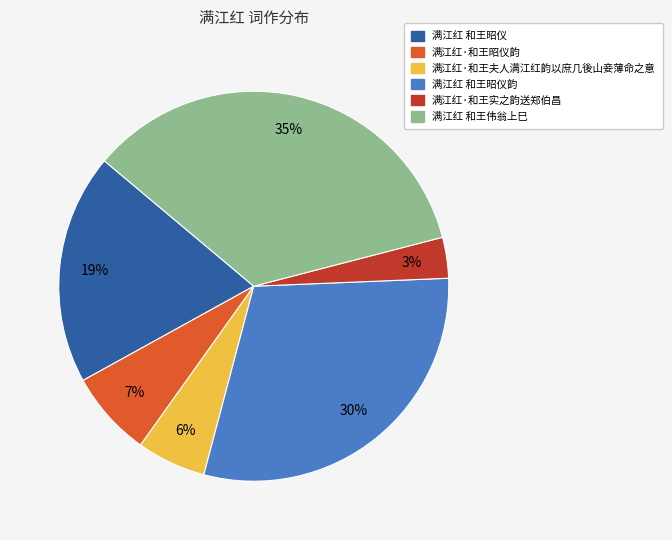

Count the number of slices in the pie.

6